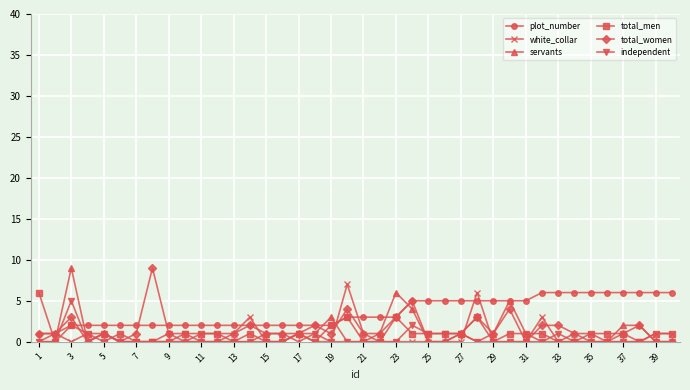

Count the number of categories in the chart.

40